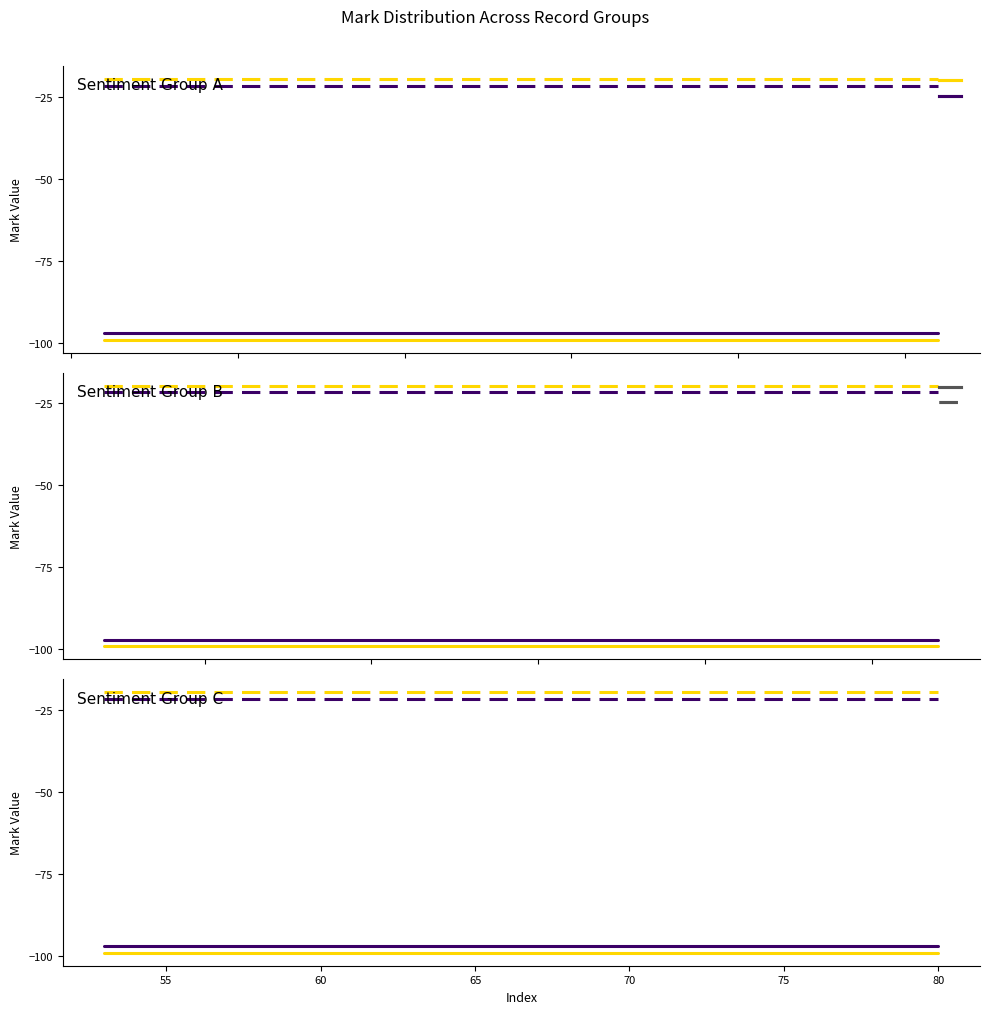

How many data points does each series have?

28